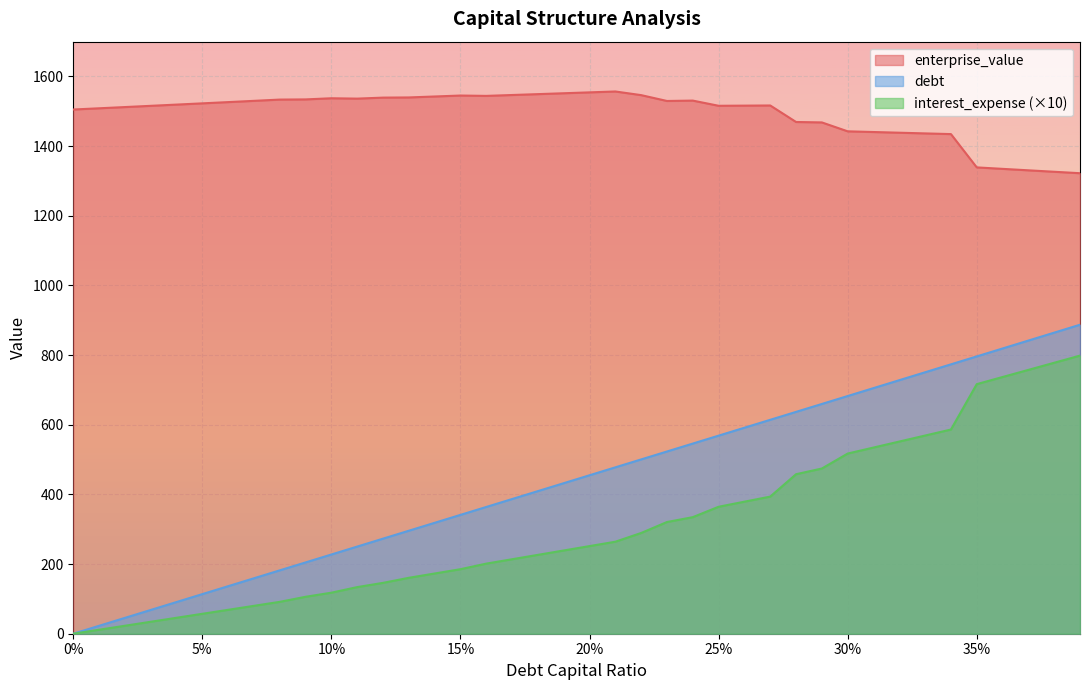

What is the greatest value displayed?

1557.0